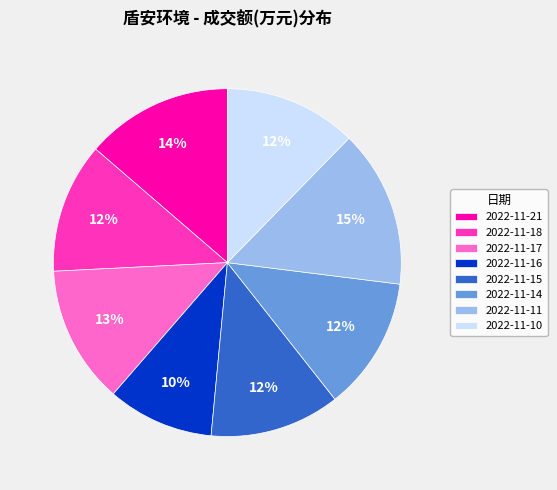

Approximately how many times larger is the value at 2022-11-11 compared to 2022-11-10?

1.2